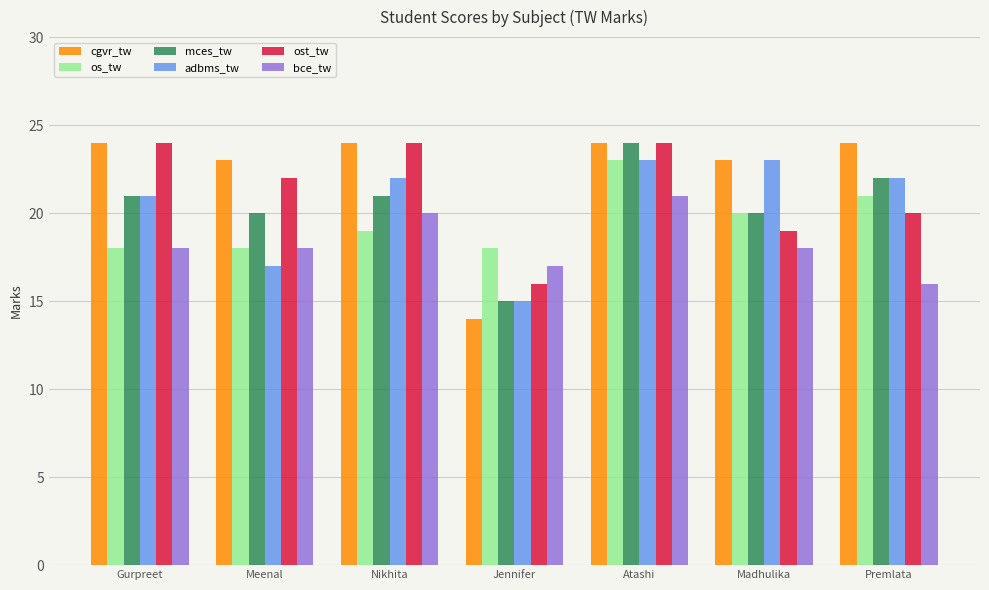

True or false: os_tw has a value of 18 at Gurpreet.

True